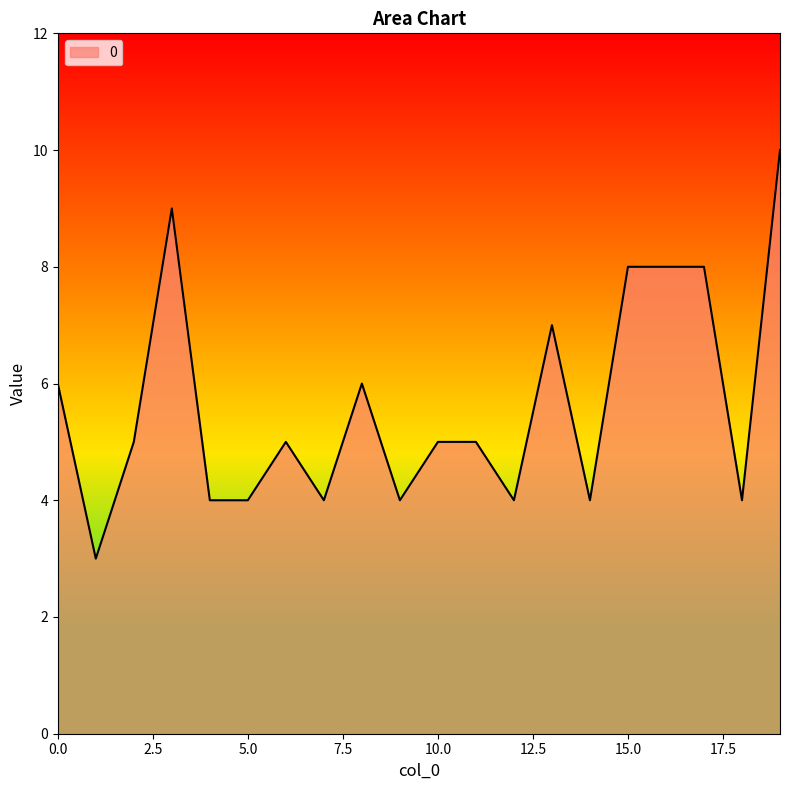

What is the greatest value displayed?

10